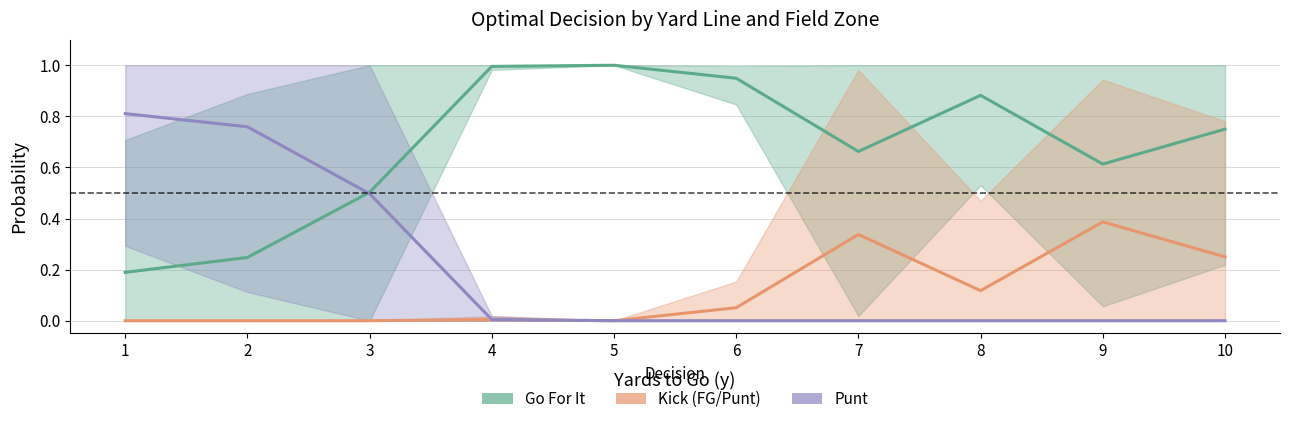

Where is Punt (mean) nearest to the value 0?

5